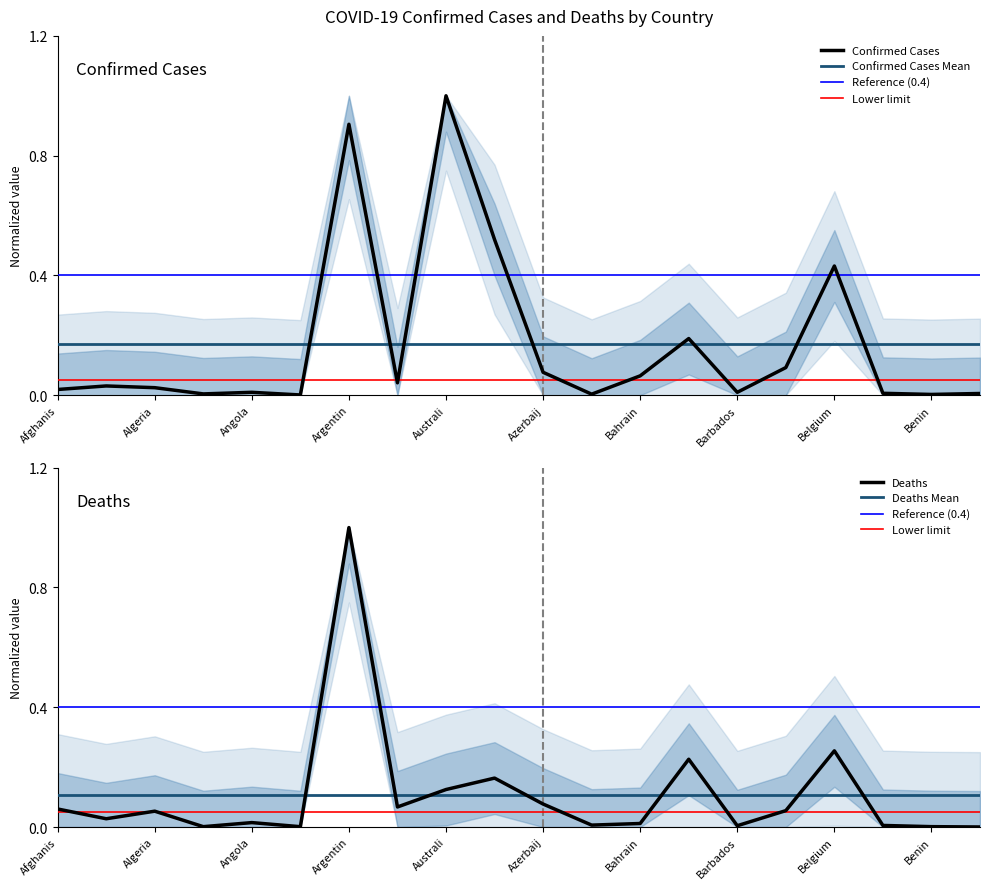

What is the difference between the second highest and minimum values in the Confirmed series?

0.9